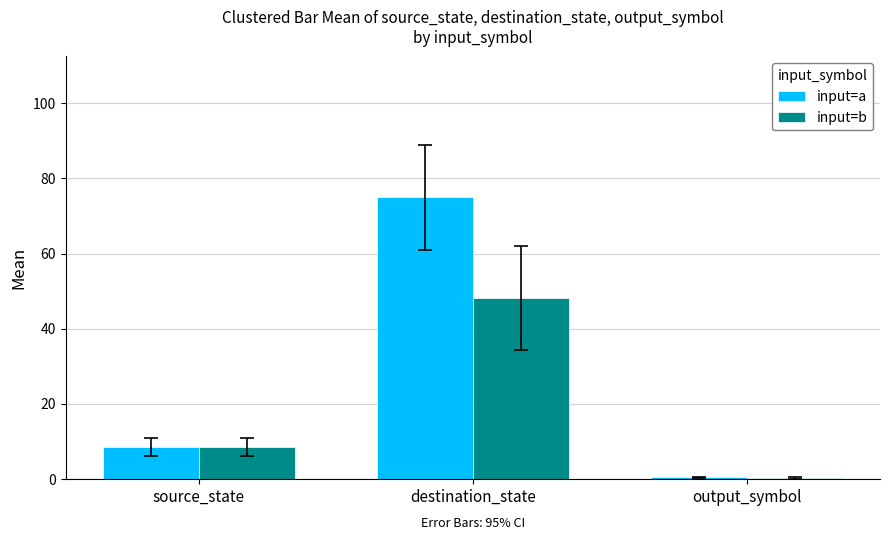

Between source_state and destination_state, which series saw the biggest shift?

input=a